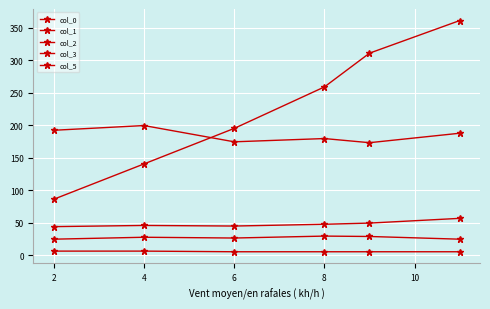

Count the number of data series in this chart.

5